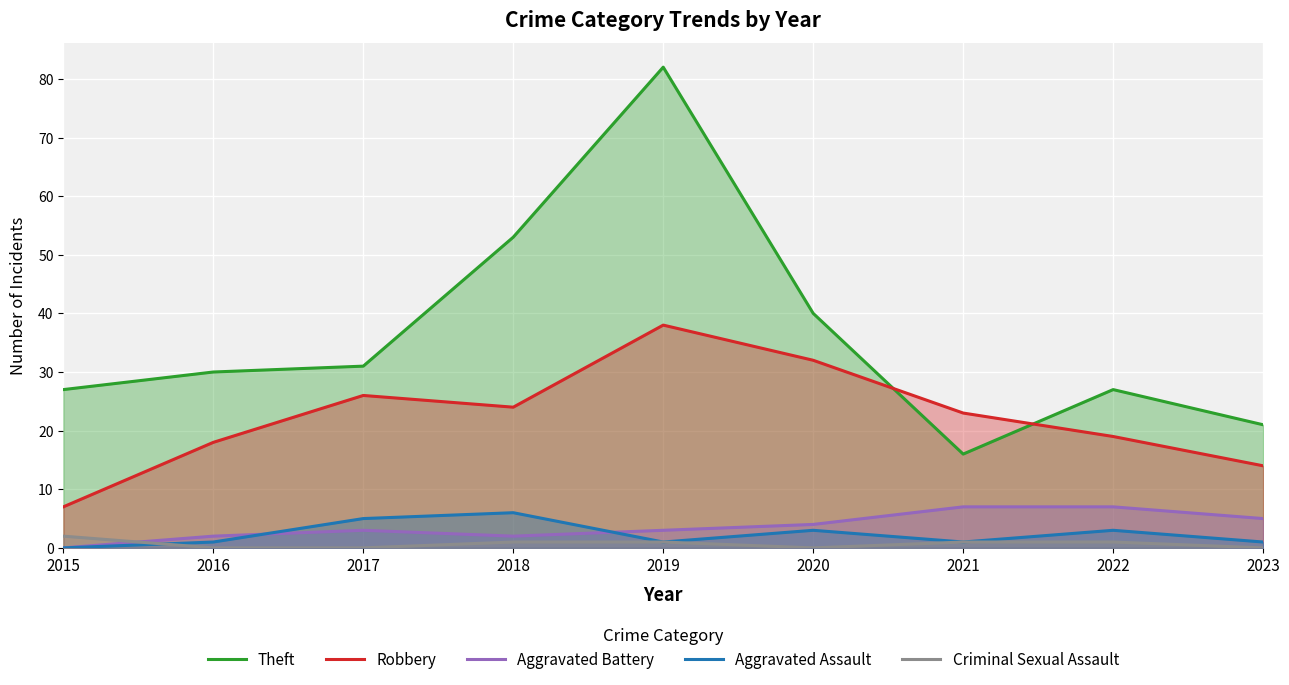

The Criminal Sexual Assault series shows -1 at 2017. True or false?

False